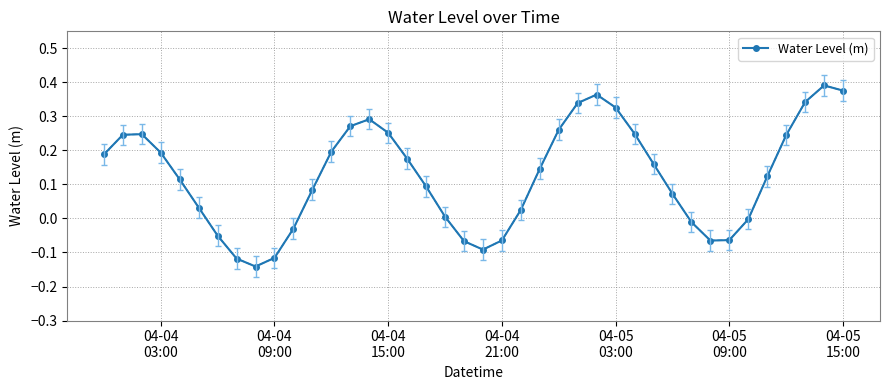

What is the difference between the maximum and minimum values?

0.5